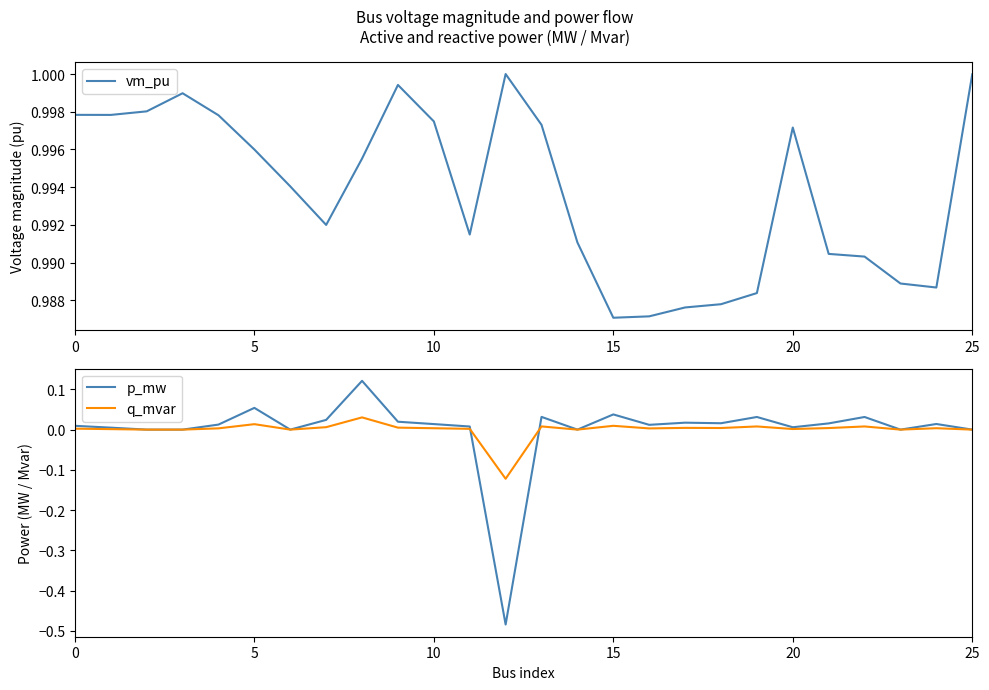

What is the approximate value of vm_pu at 6?

1.0